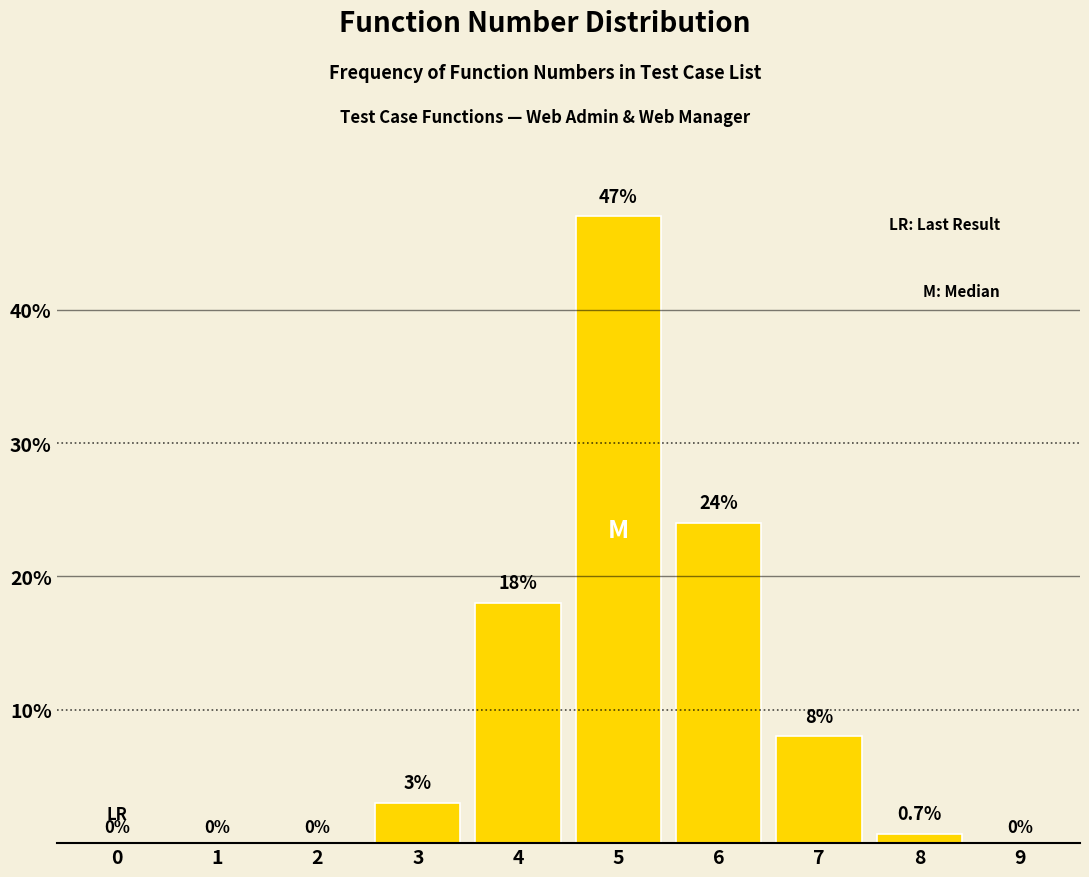

Reading left to right, what are all the values shown in this chart?

0=0.0	1=0.0	2=0.0	3=3.0	4=18.0	5=47.0	6=24.0	7=8.0	8=0.7	9=0.0